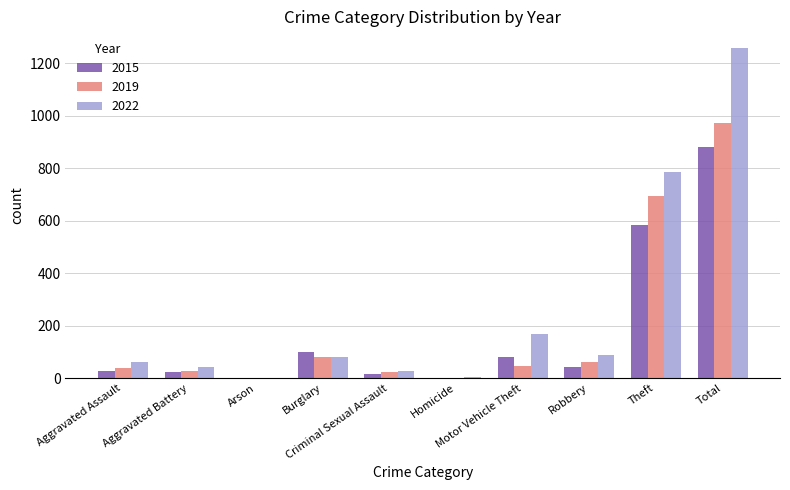

Which series has the largest total across all categories?

2022